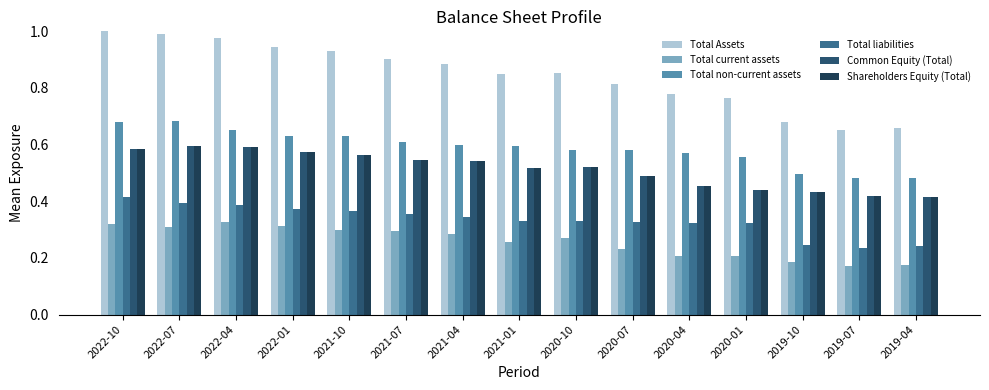

Does the chart contain any negative values?

No